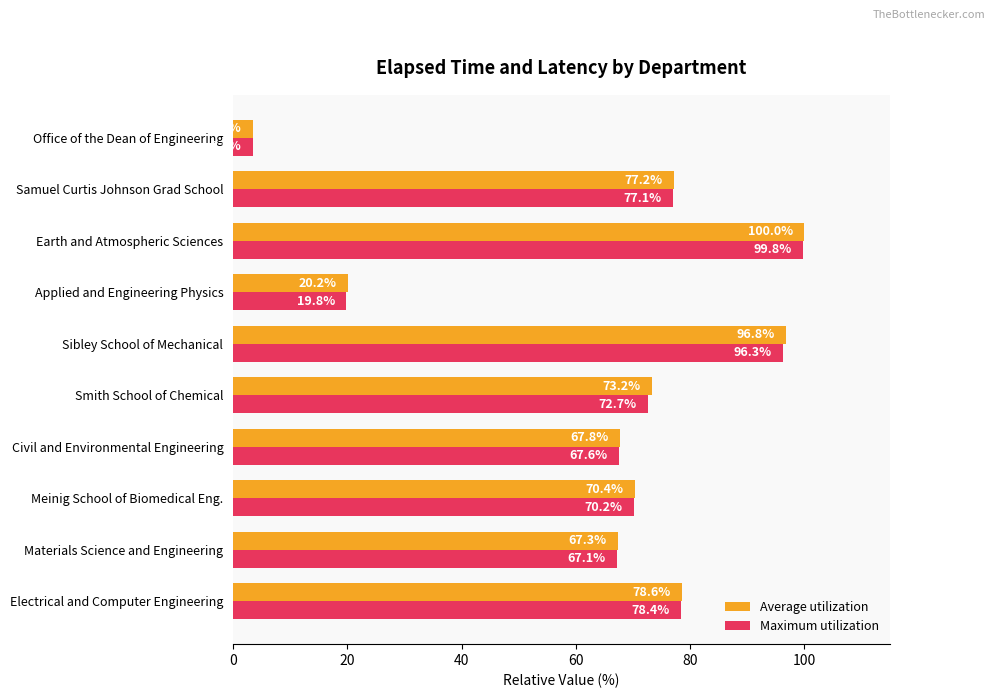

What is the minimum value shown in the chart?

3.5